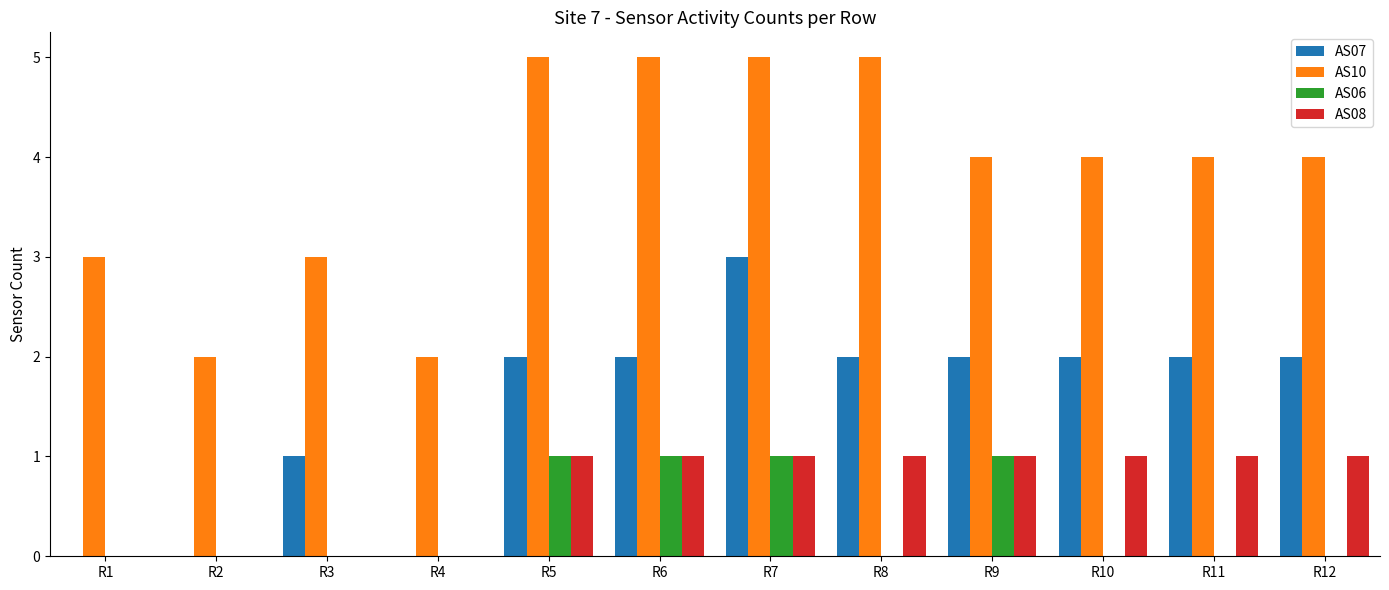

The value of AS08 at R10 is 0. True or false?

False